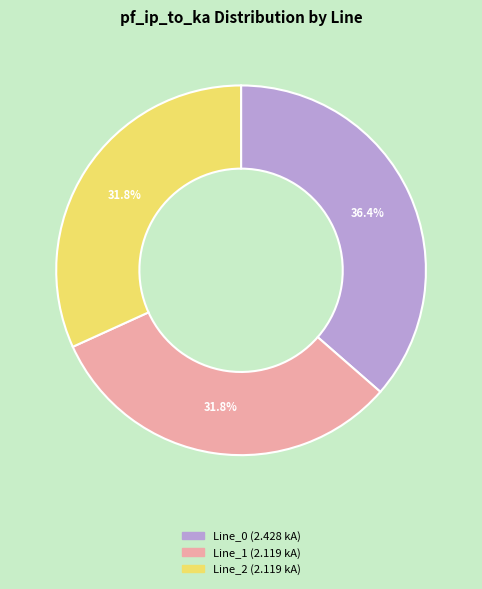

True or false: Line_0 accounts for 22% of the total.

False